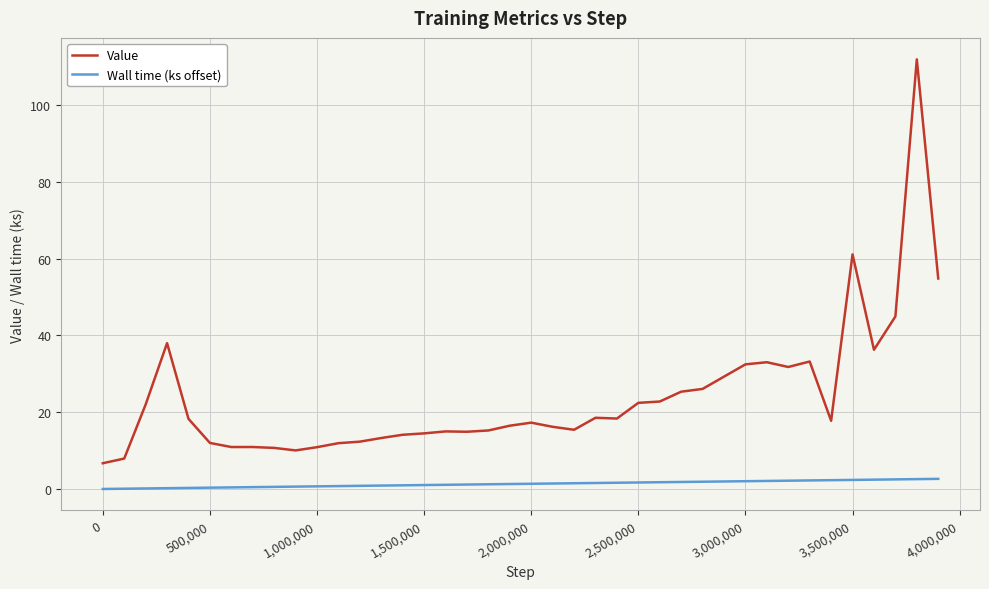

What is the highest value of the Wall time (ks offset) series?

2.6